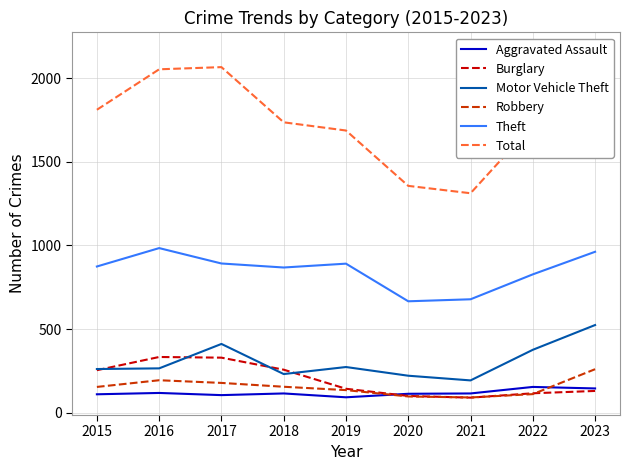

What is the value of the Theft point at the 6th from the left?

666